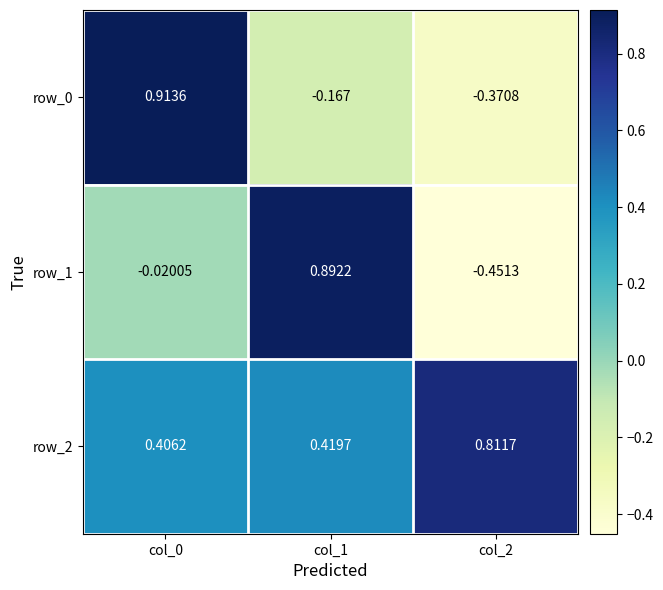

What is the spread (max minus min) of values at col_1?

1.1